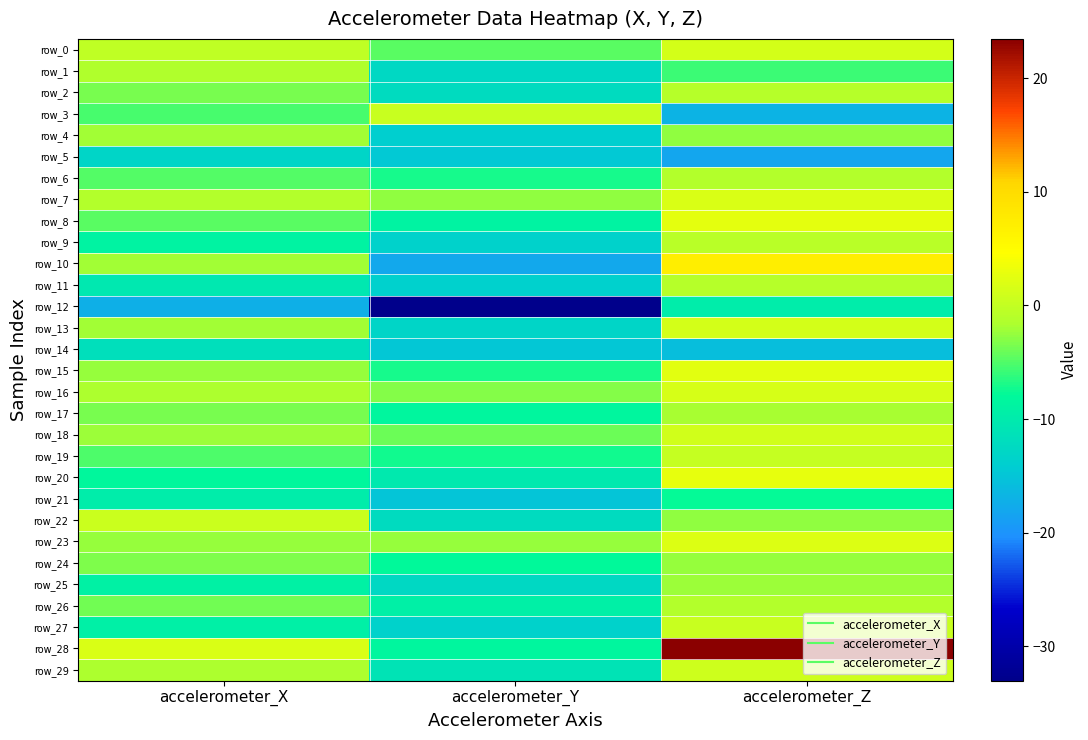

Reading left to right, extract all data points from this chart.

row_0: -0.3	-4.8	1.2
row_1: -1.4	-12.6	-5.7
row_2: -3.5	-12.2	-1.0
row_3: -5.4	0.4	-16.9
row_4: -2.1	-13.8	-2.7
row_5: -13.0	-14.5	-18.0
row_6: -4.8	-7.1	-1.1
row_7: -1.2	-2.7	1.6
row_8: -4.8	-8.8	2.6
row_9: -8.9	-13.6	-0.7
row_10: -2.0	-18.0	7.1
row_11: -10.3	-13.7	-0.8
row_12: -17.2	-33.0	-9.8
row_13: -2.1	-13.0	1.3
row_14: -11.7	-14.8	-15.7
row_15: -2.5	-7.1	2.4
row_16: -1.5	-3.2	1.6
row_17: -3.6	-8.3	-1.7
row_18: -2.3	-4.0	1.1
row_19: -5.1	-7.4	0.3
row_20: -8.2	-10.1	2.8
row_21: -9.8	-15.0	-7.9
row_22: 0.6	-12.2	-2.6
row_23: -2.4	-2.5	1.9
row_24: -3.4	-8.0	-2.6
row_25: -9.1	-12.6	-2.3
row_26: -3.7	-9.3	-1.1
row_27: -9.2	-13.4	0.3
row_28: 1.8	-8.5	23.5
row_29: -1.6	-11.0	0.8